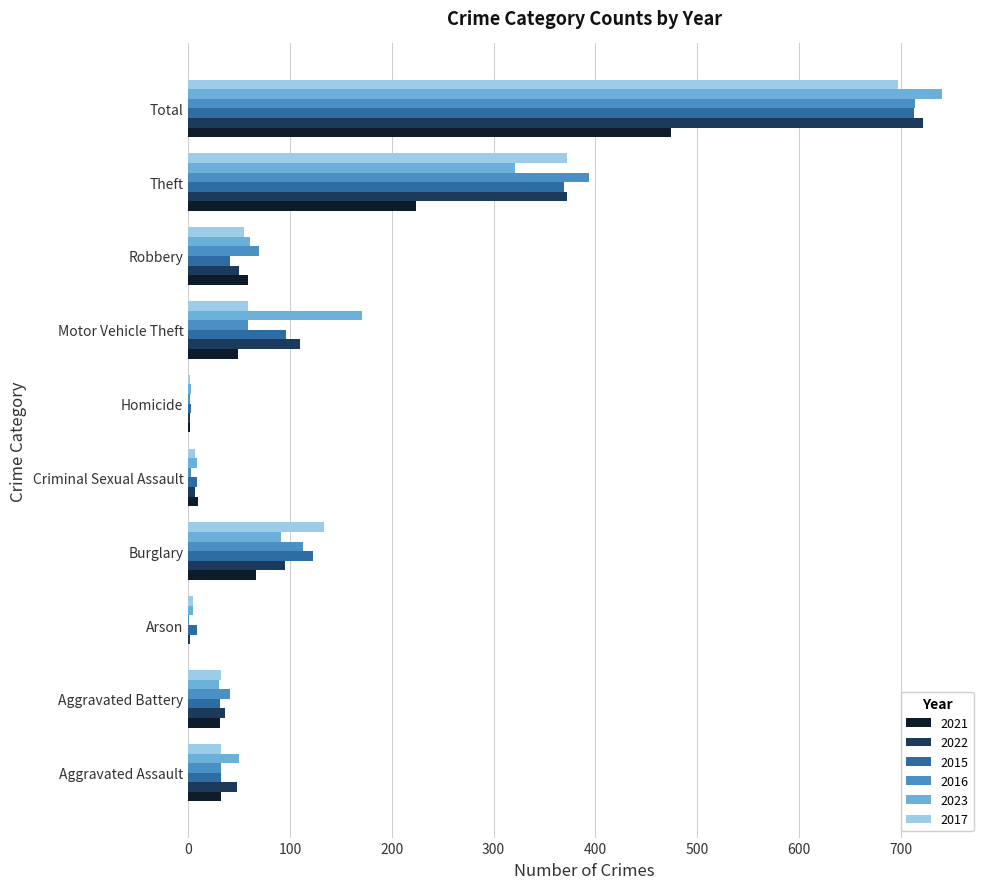

At which label is 2022 closest to 362?

Theft